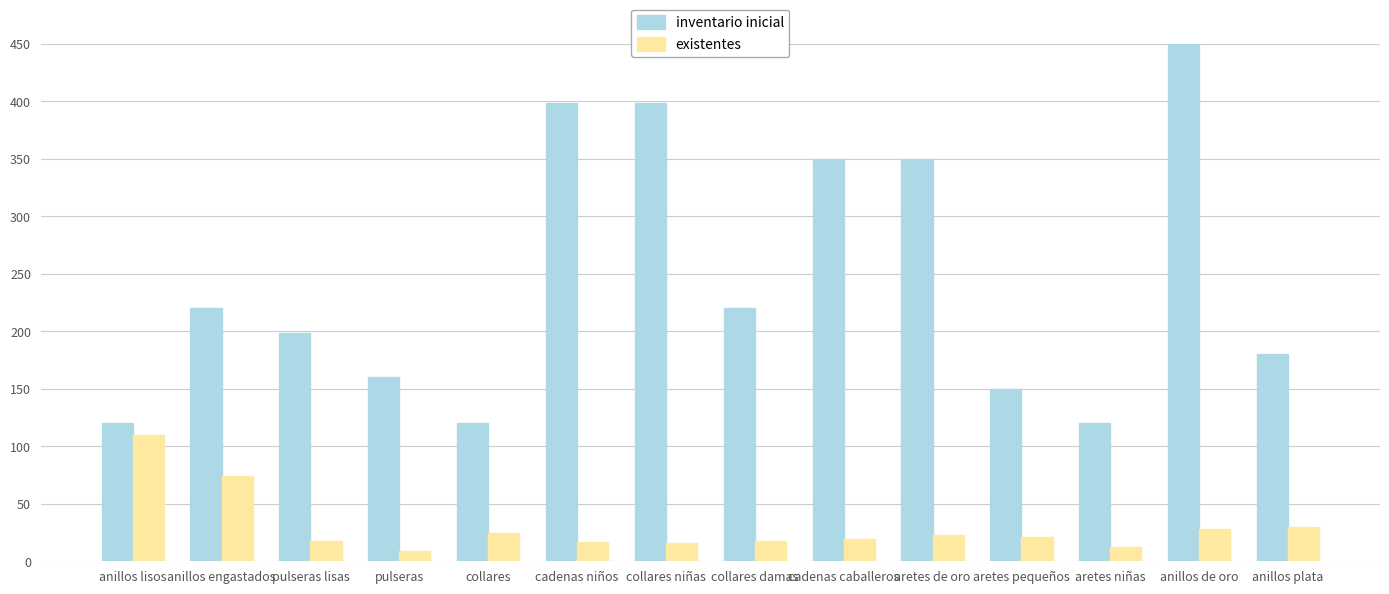

What is the difference between the maximum and second lowest values in the existentes series?

98